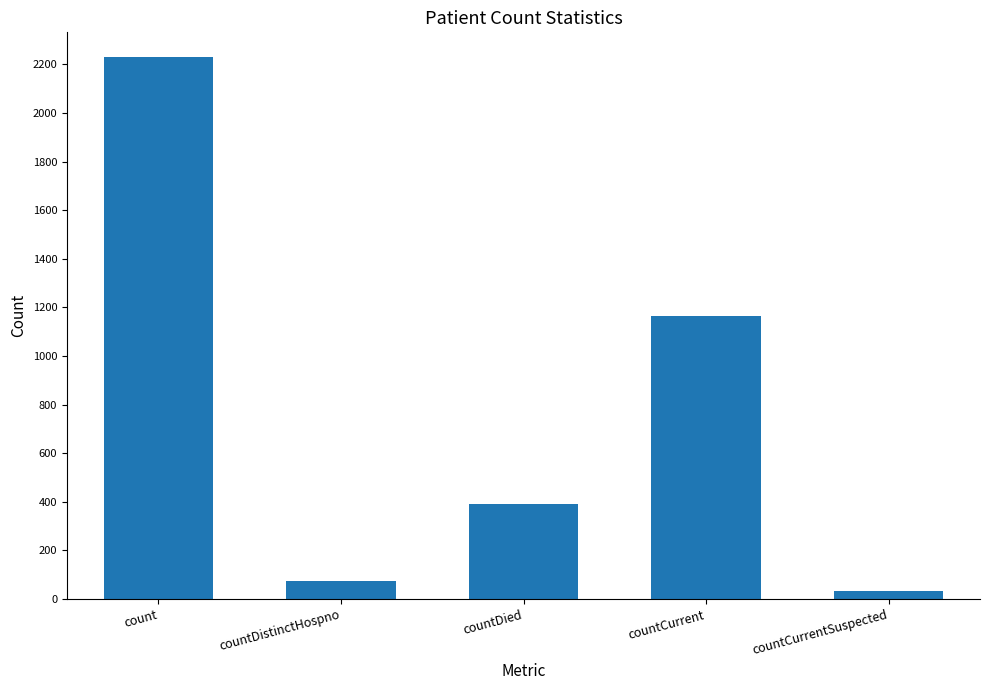

What is the greatest value displayed?

2232